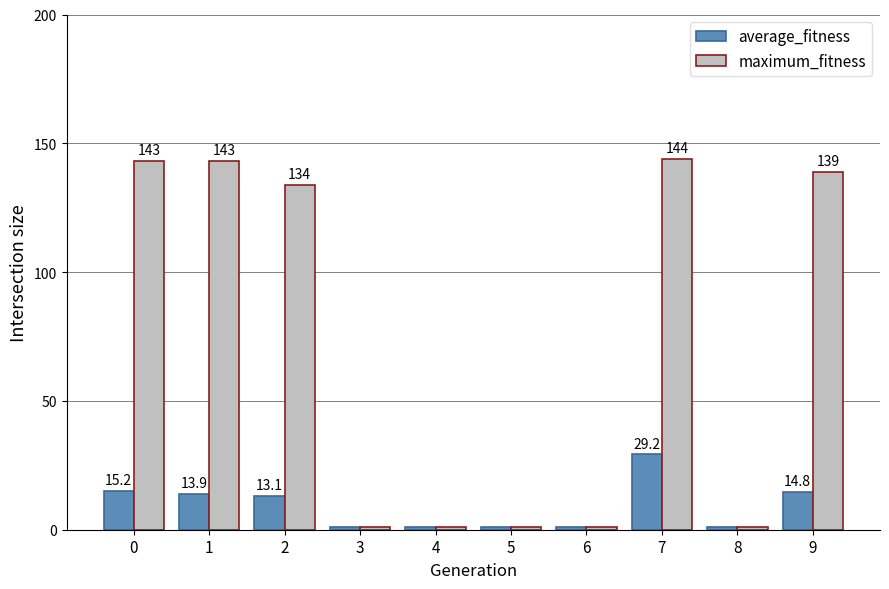

At how many categories does at least one series exceed 6?

5